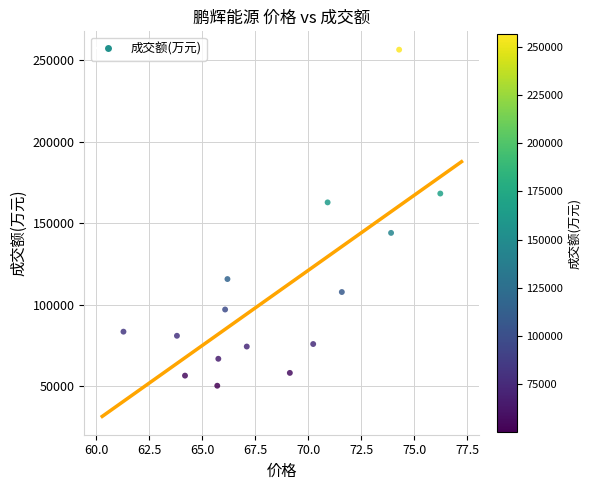

What is the range of Y values (max minus min)?

206374